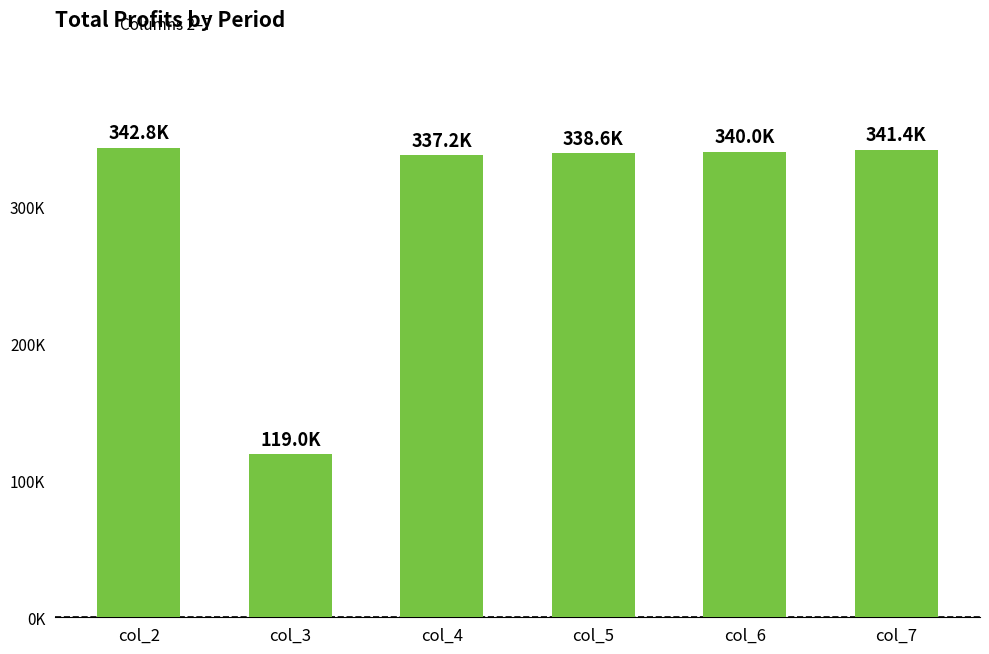

Which category has the highest value across all series?

col_2